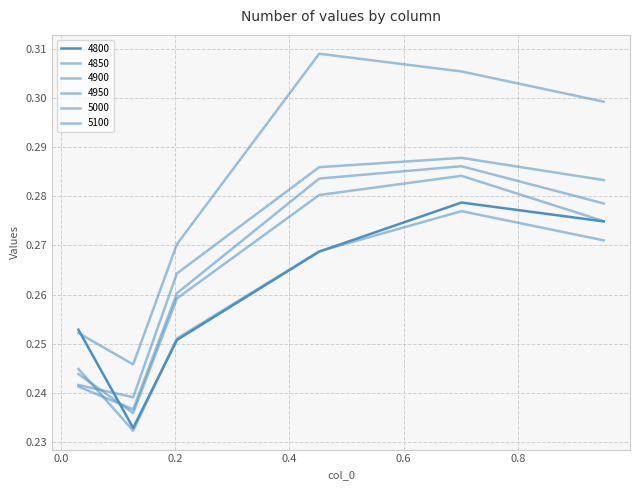

Rank the series by their maximum value, from highest to lowest.

5100, 5000, 4950, 4900, 4800, 4850